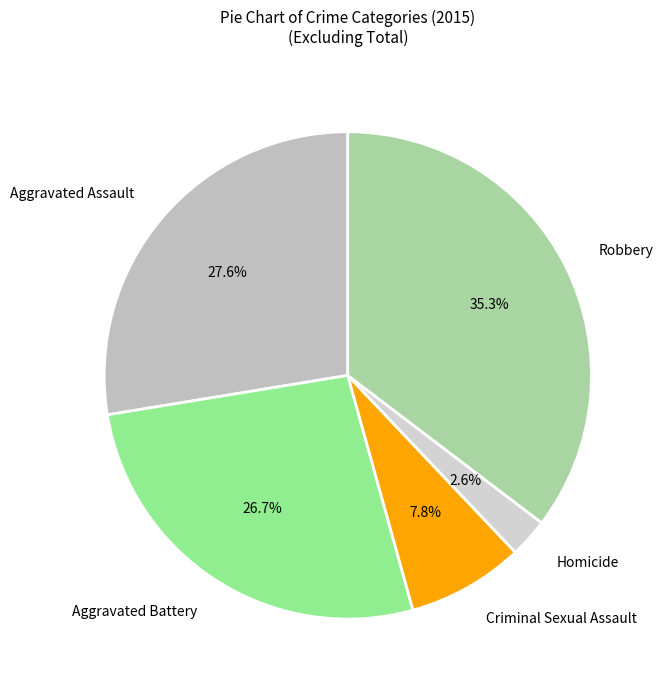

Which has a higher value, Aggravated Battery or Criminal Sexual Assault?

Aggravated Battery